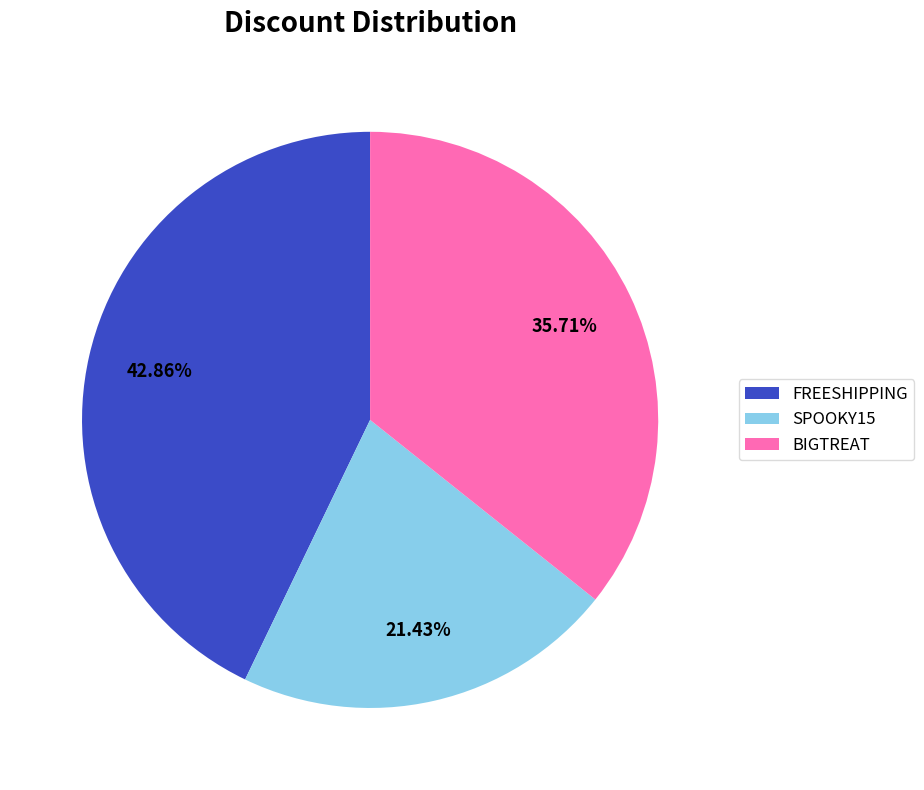

What percentage is the BIGTREAT slice, to the nearest percent?

36%